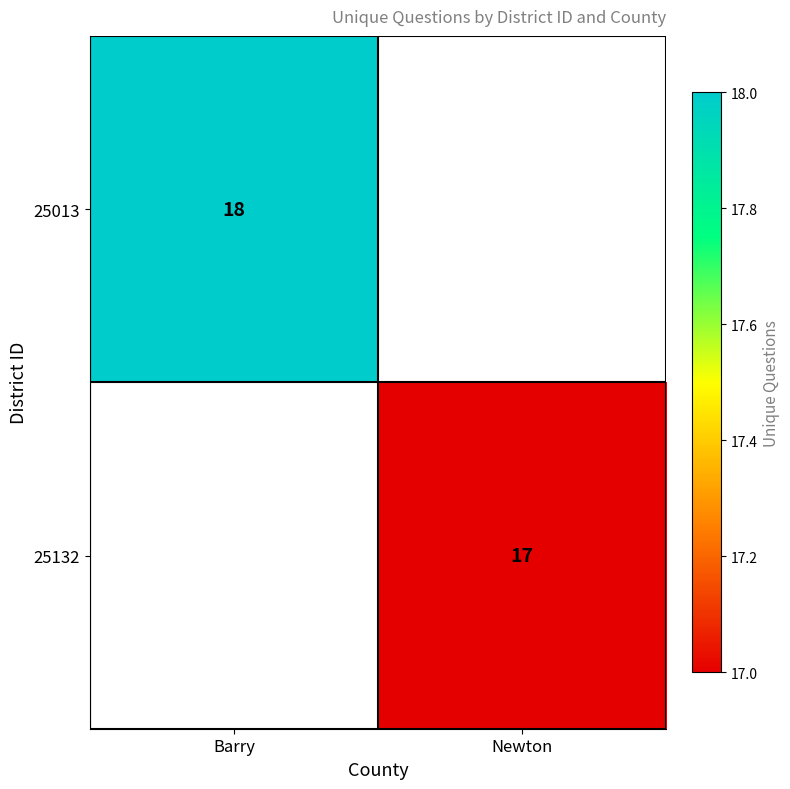

Is it true that 25132 equals 12 at Newton?

False